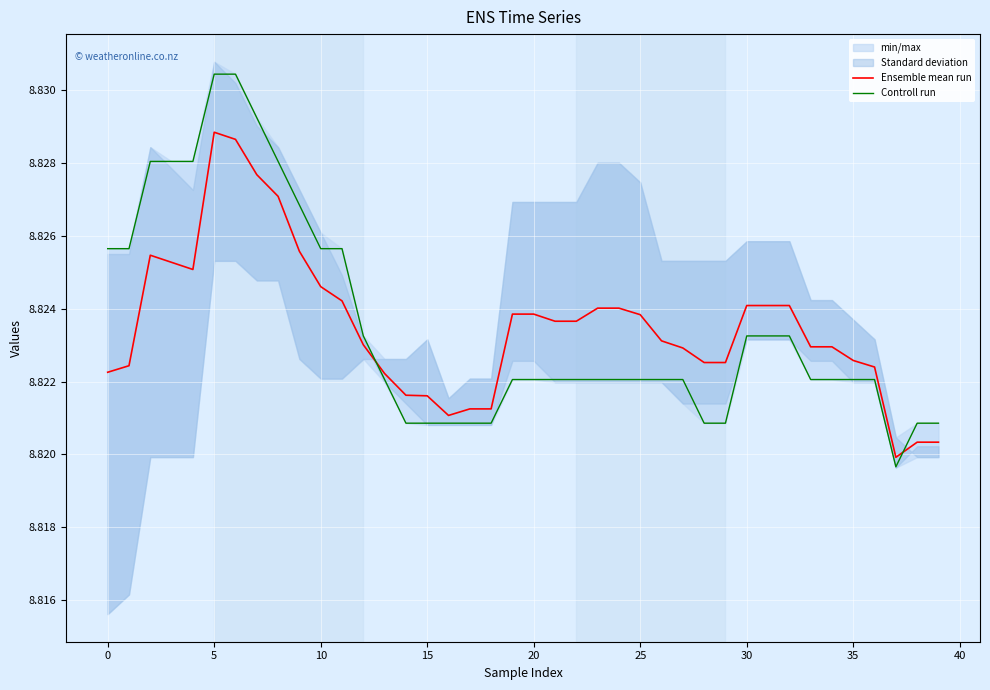

The Ensemble mean run series shows 5.3 at 5. True or false?

False